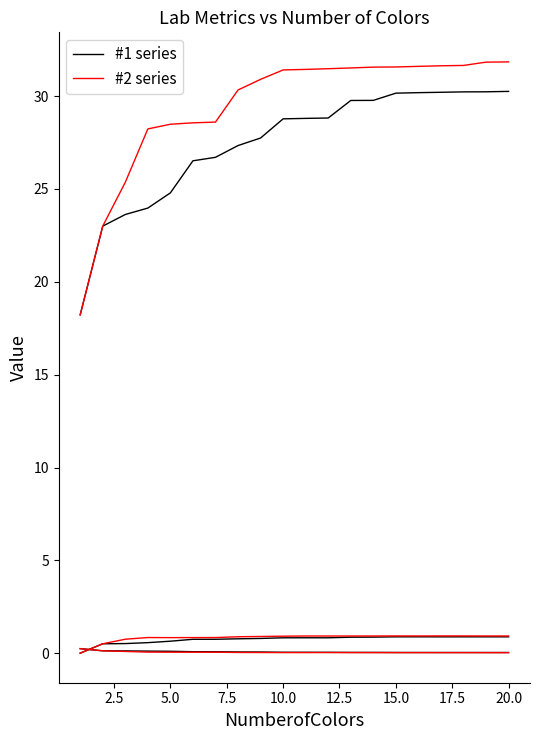

What is the difference between the second highest and second lowest values in the #2 series series?

8.8